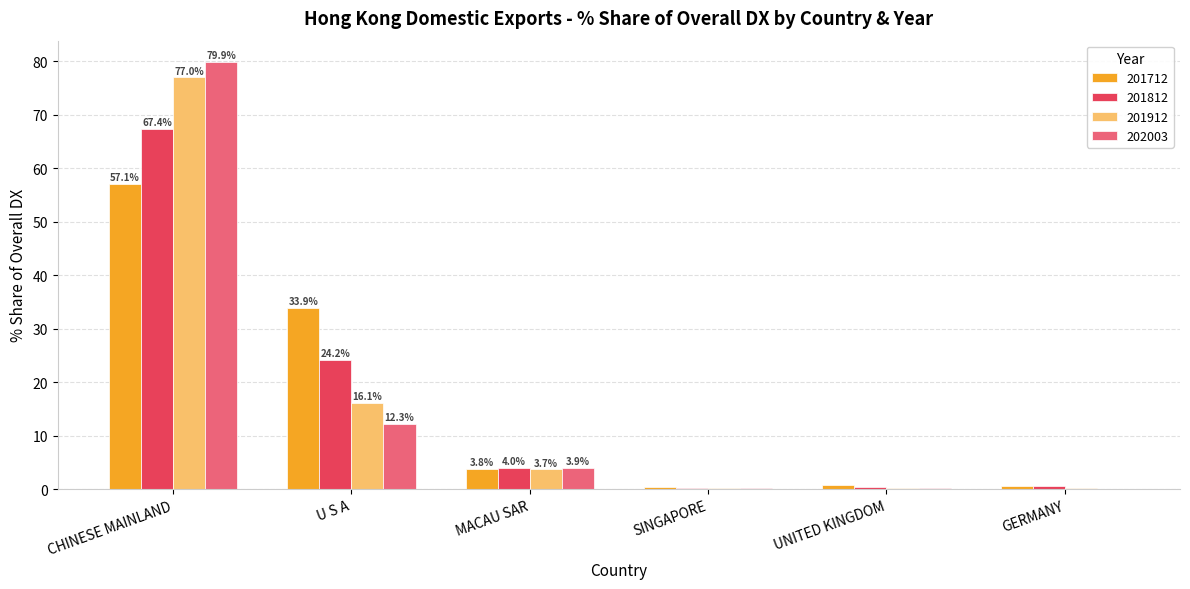

What is the spread (max minus min) of values at CHINESE MAINLAND?

22.8